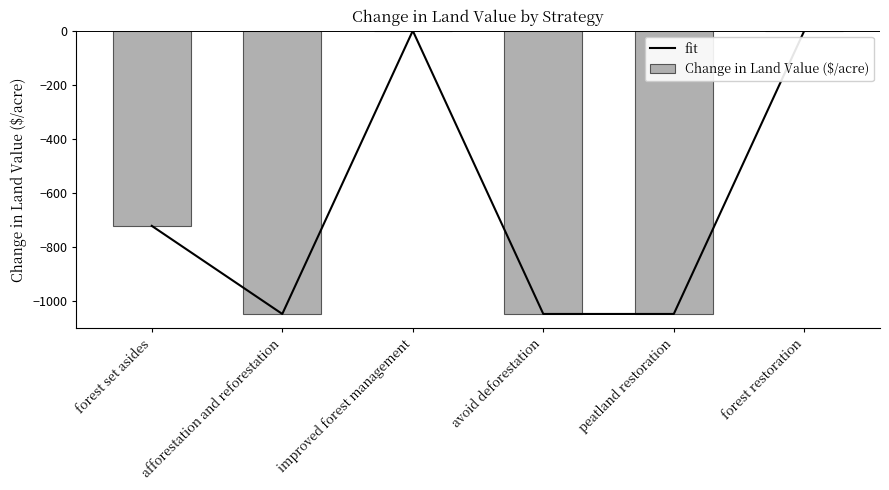

True or false: fit has a value of -1048.5 at avoid deforestation.

True